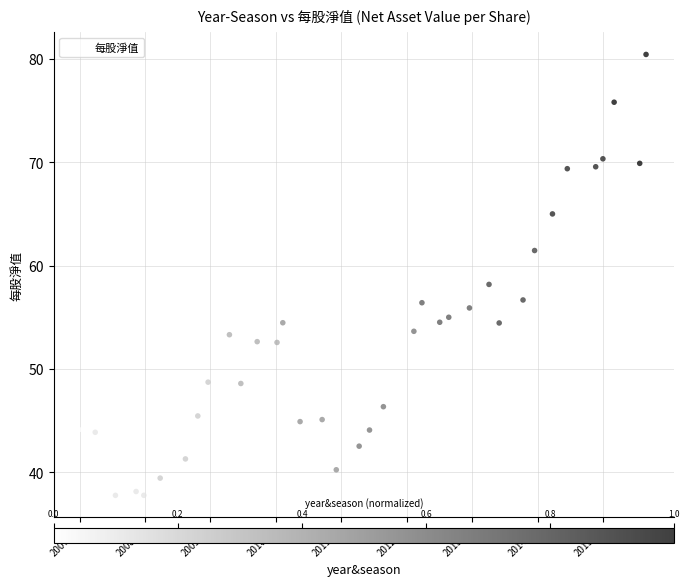

What is the range of X values (max minus min)?

34.5